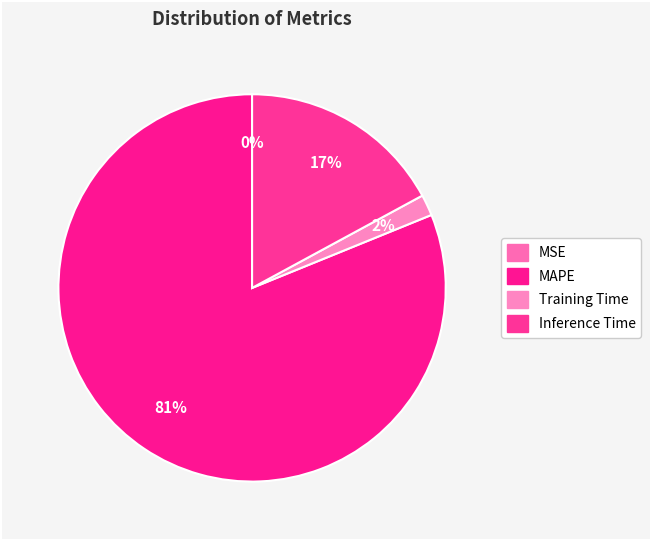

Which category has the biggest portion of the pie?

MAPE